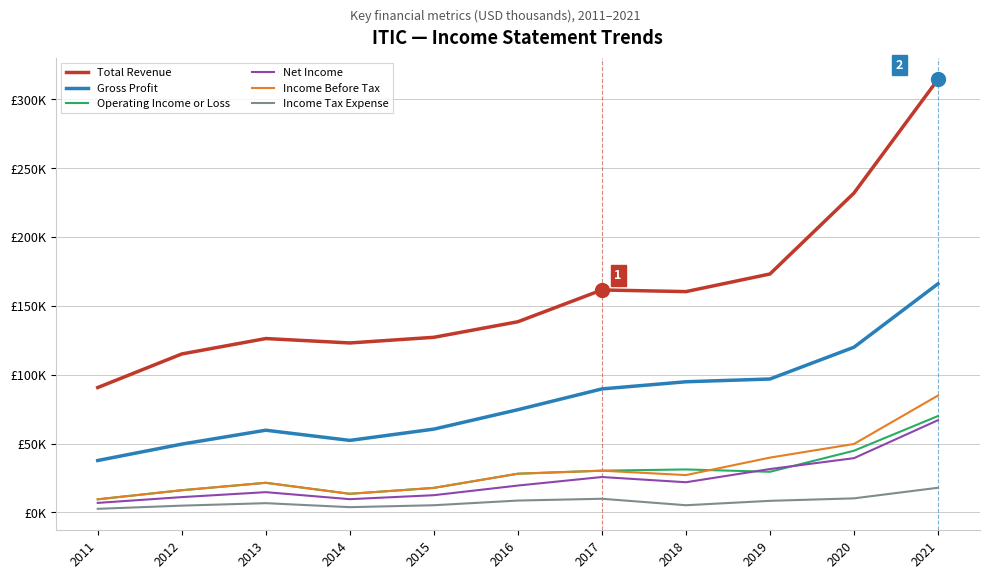

Does the chart display data point markers on the line(s)?

No